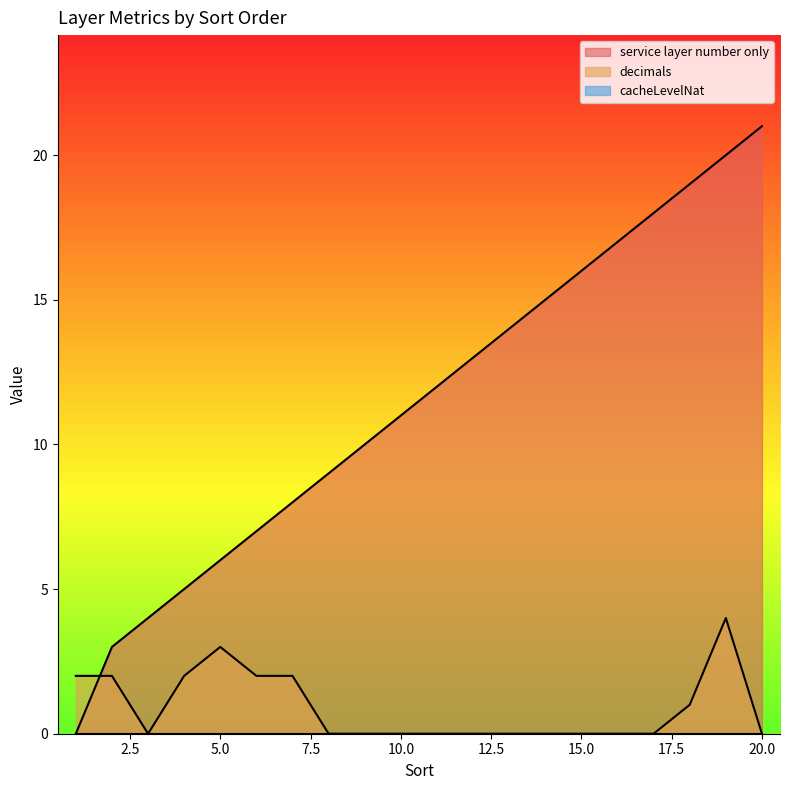

Where do decimals and service layer number only first cross each other?

1 and 2